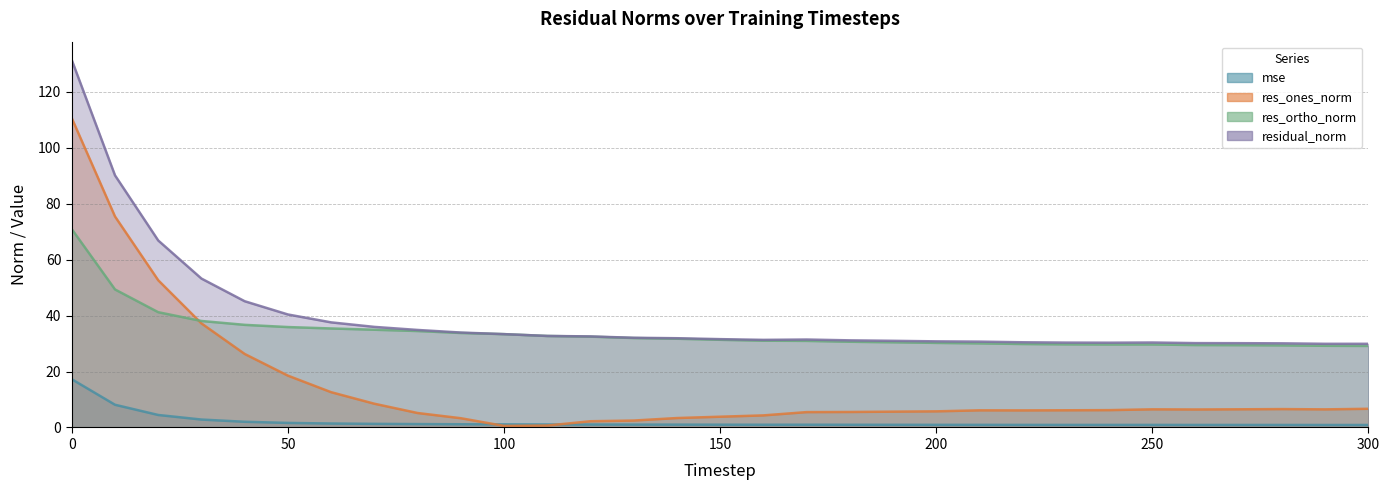

Reading left to right, what are all the values shown in this chart?

mse: 17.2	8.1	4.5	2.8	2.0	1.6	1.4	1.3	1.2	1.2	1.1	1.1	1.1	1.0	1.0	1.0	1.0	1.0	1.0	1.0	0.9	0.9	0.9	0.9	0.9	0.9	0.9	0.9	0.9	0.9	0.9
res_ones_norm: 110.5	75.4	52.6	37.2	26.3	18.5	12.6	8.5	5.2	3.3	0.6	0.7	2.2	2.5	3.4	3.8	4.3	5.5	5.5	5.7	5.8	6.1	6.1	6.1	6.2	6.5	6.4	6.5	6.6	6.5	6.7
res_ortho_norm: 70.9	49.3	41.2	38.1	36.7	35.9	35.4	34.9	34.5	33.8	33.4	32.7	32.5	32.0	31.7	31.3	31.0	30.9	30.6	30.4	30.2	30.1	29.8	29.7	29.7	29.7	29.5	29.4	29.3	29.2	29.1
residual_norm: 131.3	90.1	66.8	53.2	45.1	40.4	37.6	35.9	34.9	33.9	33.4	32.7	32.5	32.1	31.9	31.6	31.3	31.4	31.1	31.0	30.8	30.7	30.5	30.3	30.3	30.4	30.2	30.1	30.1	29.9	29.9